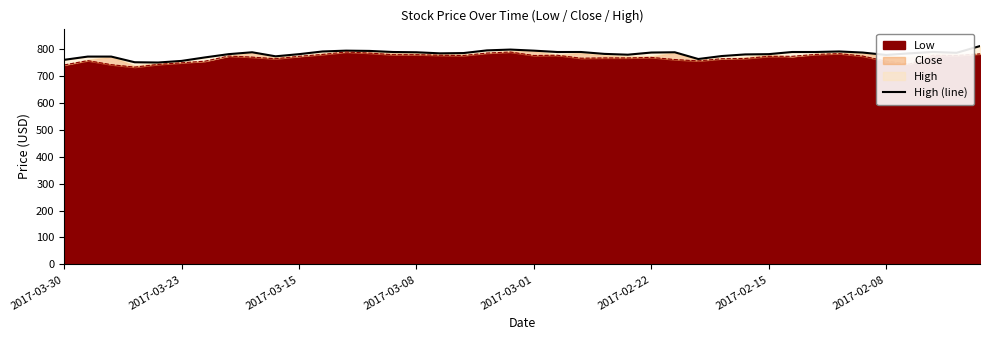

What is the maximum value for Low?

788